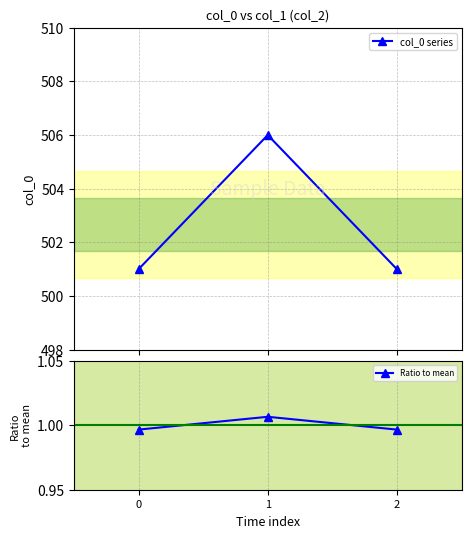

What is the difference between the maximum and second lowest values in the col_0 series series?

5